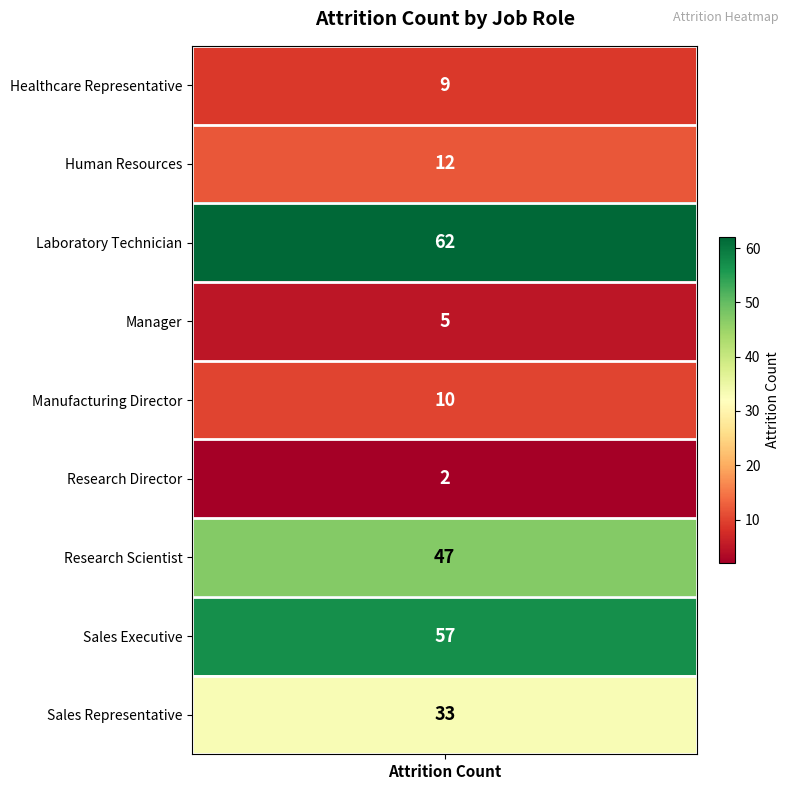

Reading right to left, list all the values displayed in this chart.

Sales Representative=33	Sales Executive=57	Research Scientist=47	Research Director=2	Manufacturing Director=10	Manager=5	Laboratory Technician=62	Human Resources=12	Healthcare Representative=9